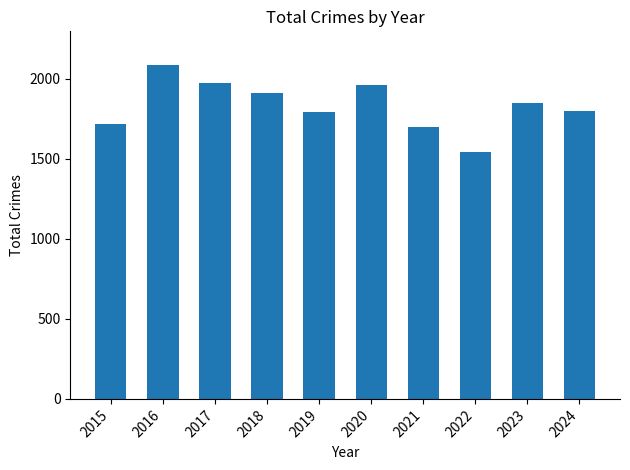

Are the bars horizontal?

No